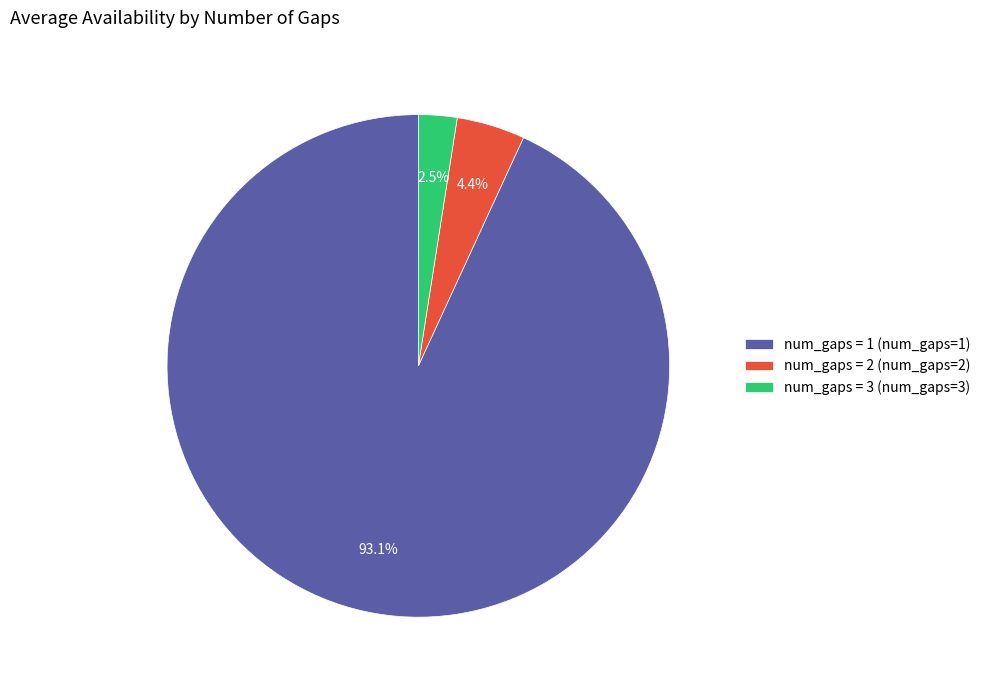

Rank the categories by value from lowest to highest.

num_gaps = 3 (num_gaps=3), num_gaps = 2 (num_gaps=2), num_gaps = 1 (num_gaps=1)